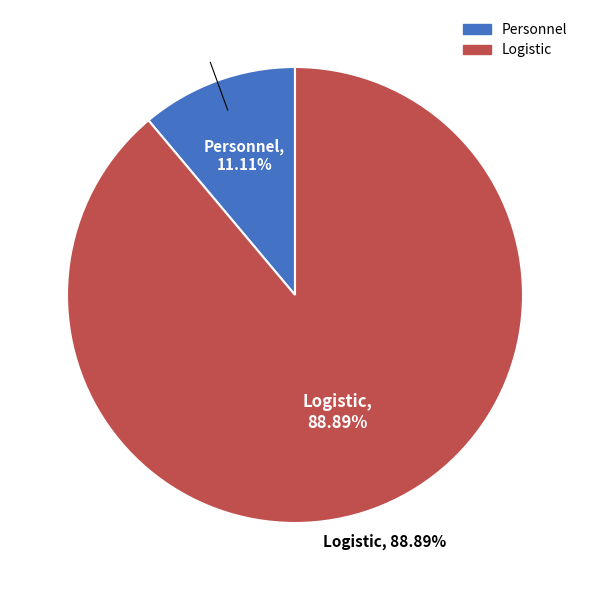

To the nearest percent, what percentage of the pie is Personnel?

11%